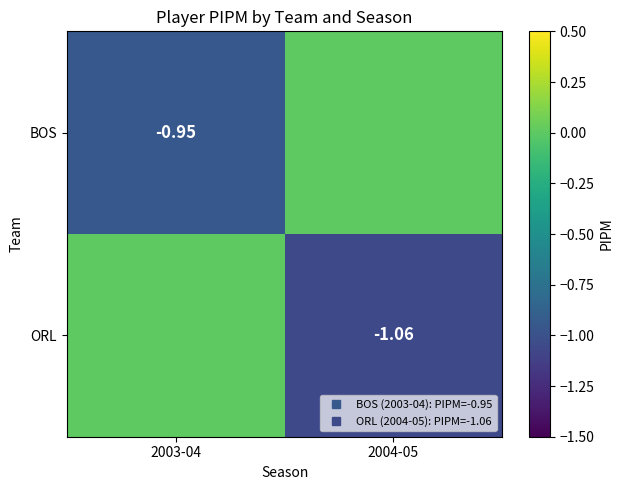

What is the smallest value displayed?

-1.1